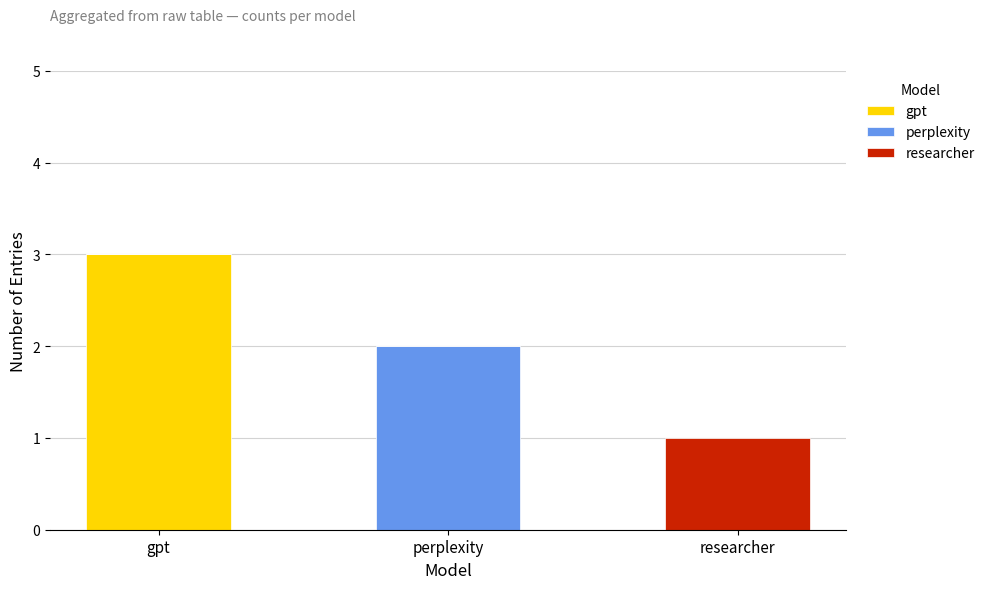

The gpt series shows 3 at gpt. True or false?

True